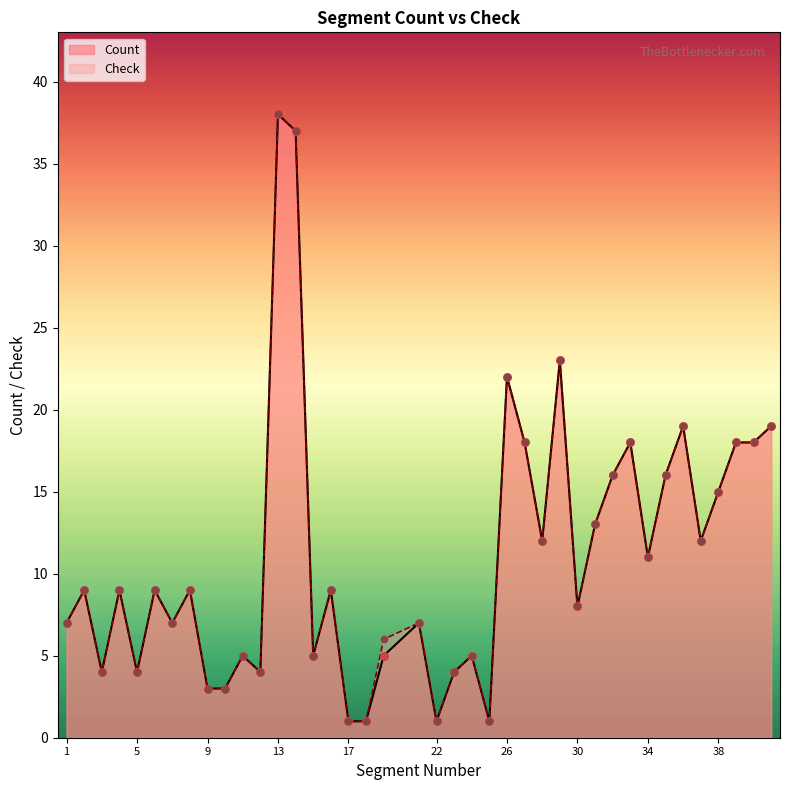

At which category is the sum across all series the highest?

13